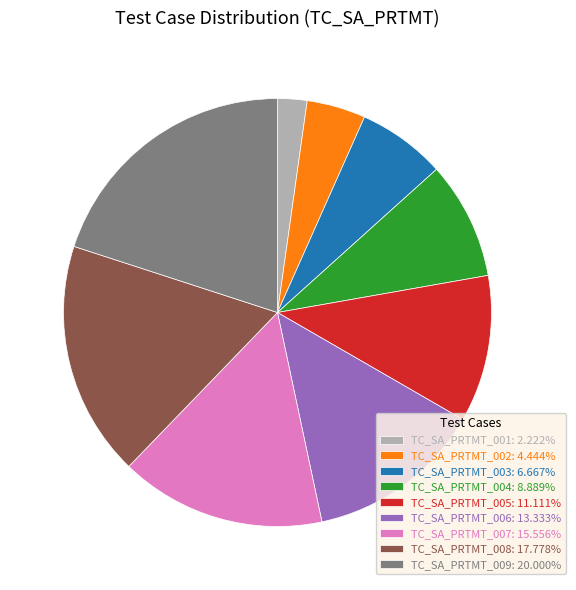

What is the largest slice in the pie chart?

TC_SA_PRTMT_009